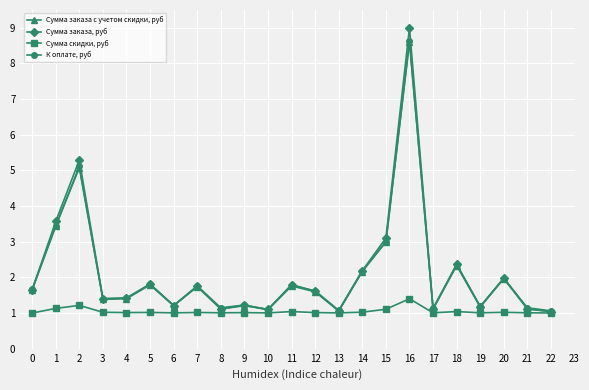

Rank the series at 16 from highest to lowest value.

Сумма заказа, руб, К оплате, руб, Сумма заказа с учетом скидки, руб, Сумма скидки, руб